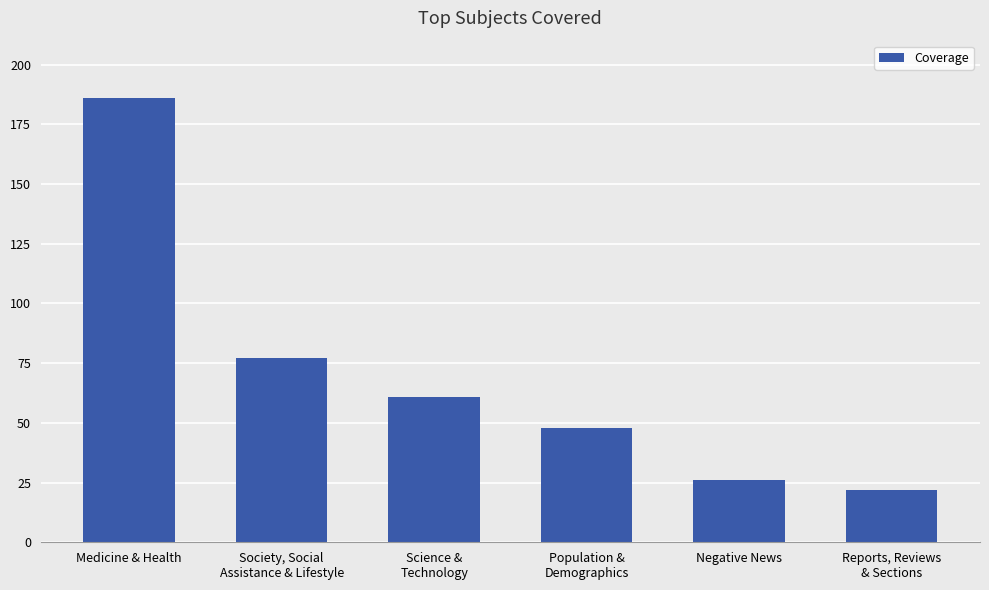

What is the value of the 5th bar from the left?

26